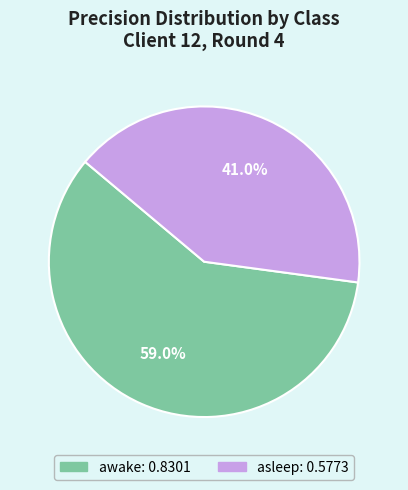

To the nearest percent, what percentage of the pie is asleep?

41%